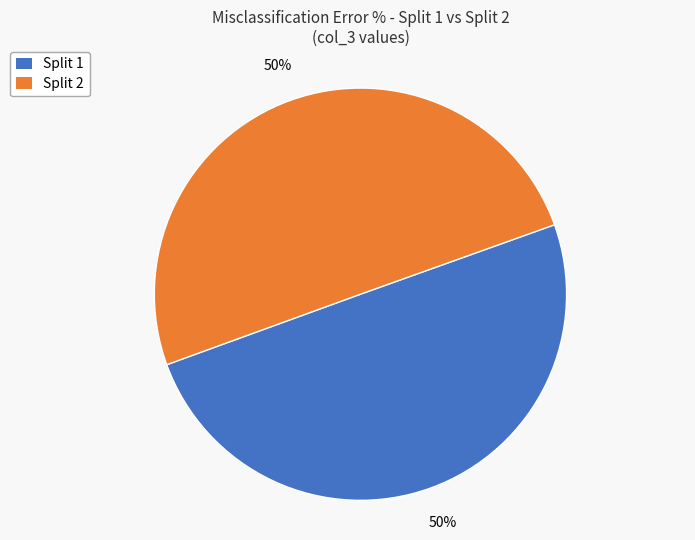

To the nearest percent, what is the average slice percentage?

50%